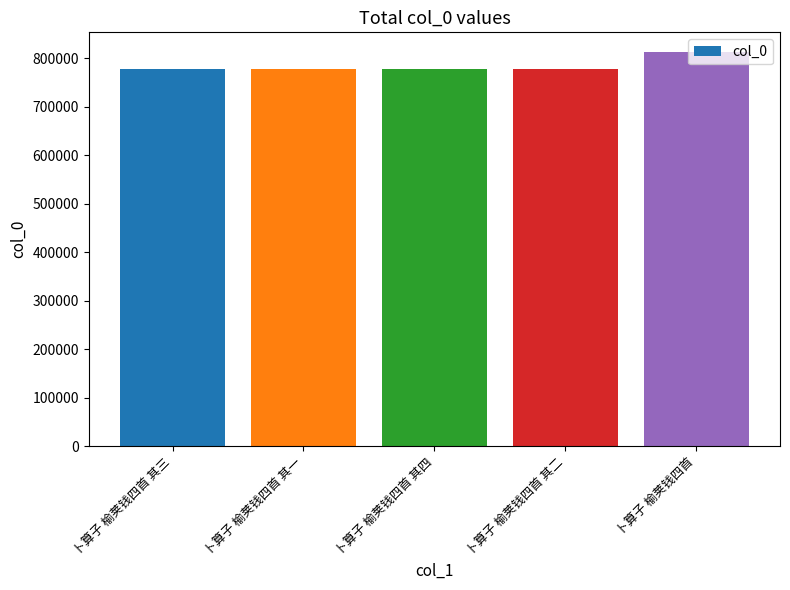

What is the ratio of the value at 卜算子 榆荚钱四首 其一 to the value at 卜算子 榆荚钱四首 其二?

1.0